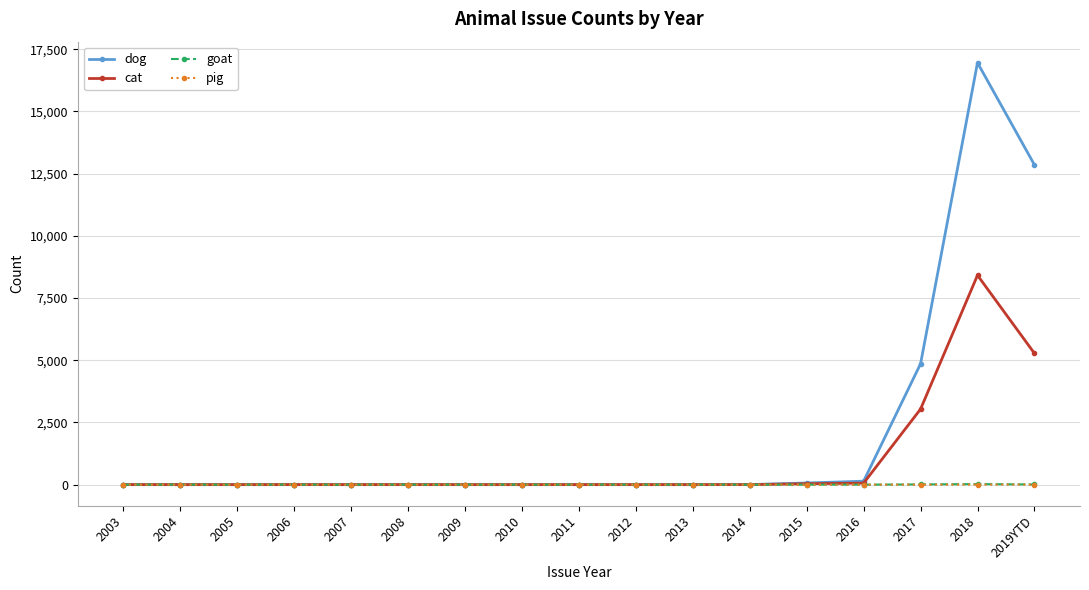

Which series has the largest total across all categories?

dog